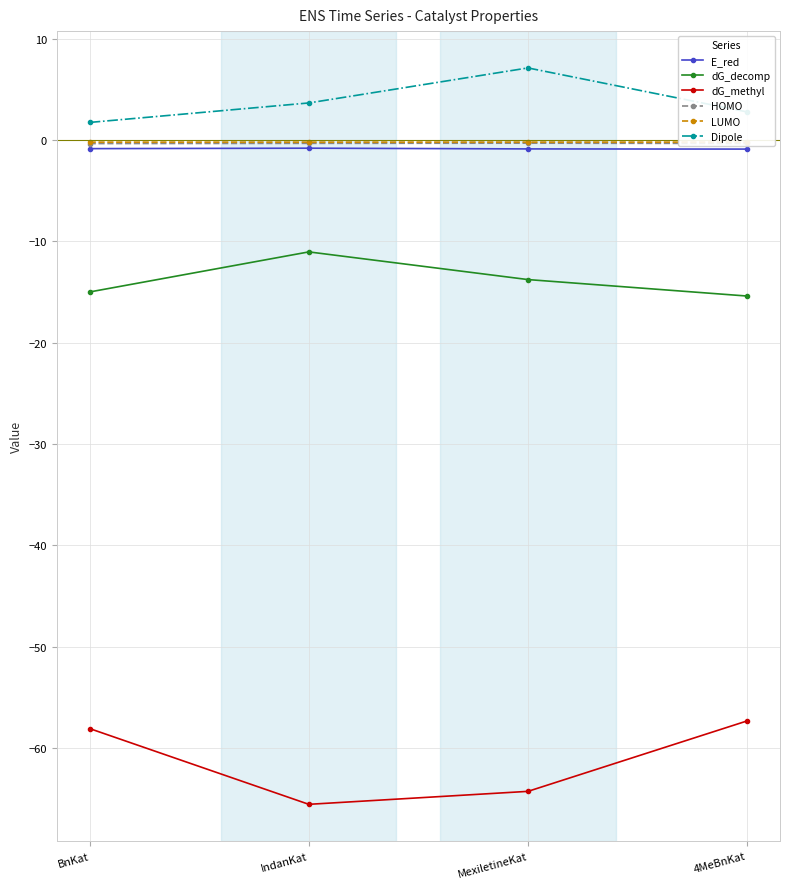

What is the difference between the highest and lowest values at IndanKat?

69.2